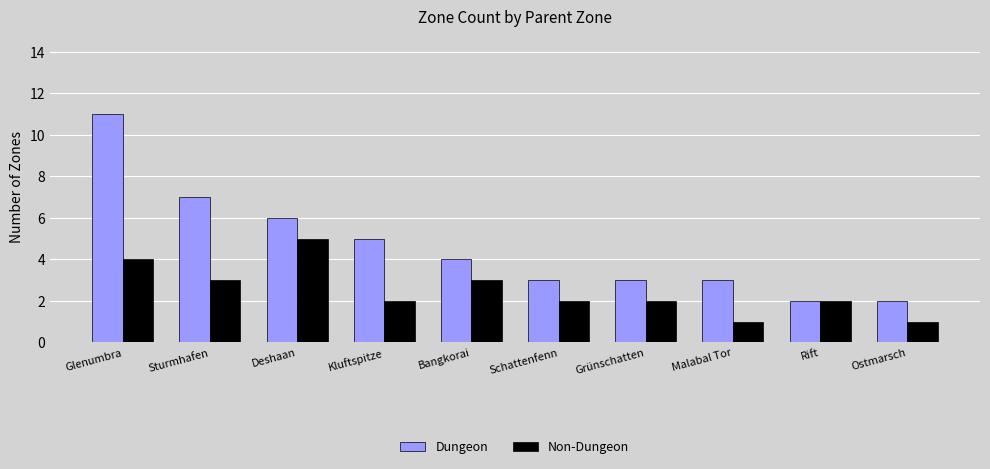

At which label does Non-Dungeon first exceed 2?

Glenumbra